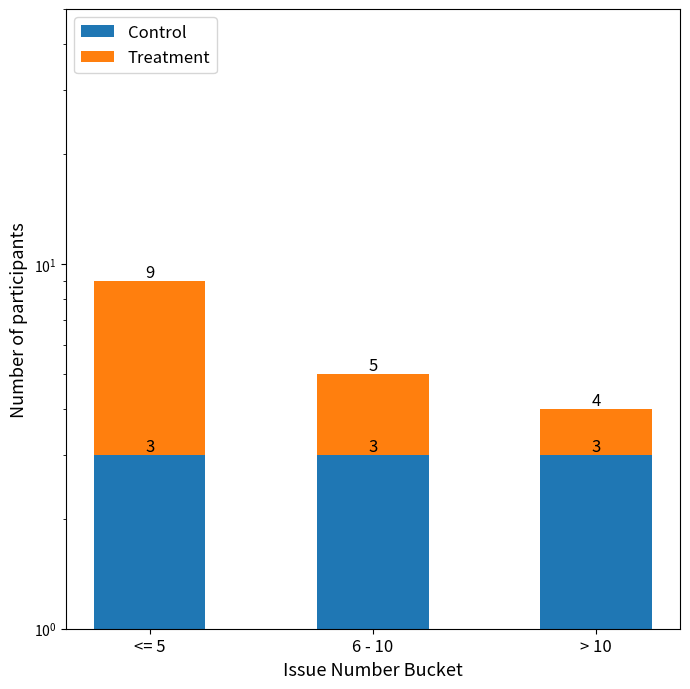

Reading left to right, transcribe all the data shown in this chart.

Control: 3	3	3
Treatment: 6	2	1